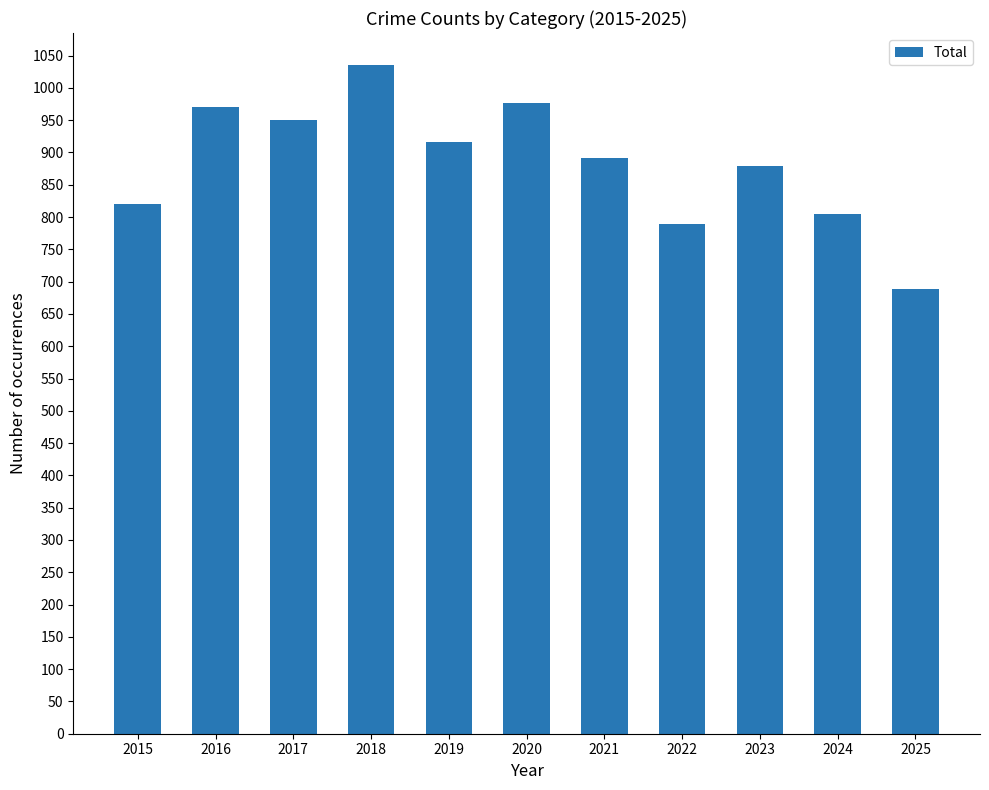

The chart shows a value of 1436 at 2017. True or false?

False